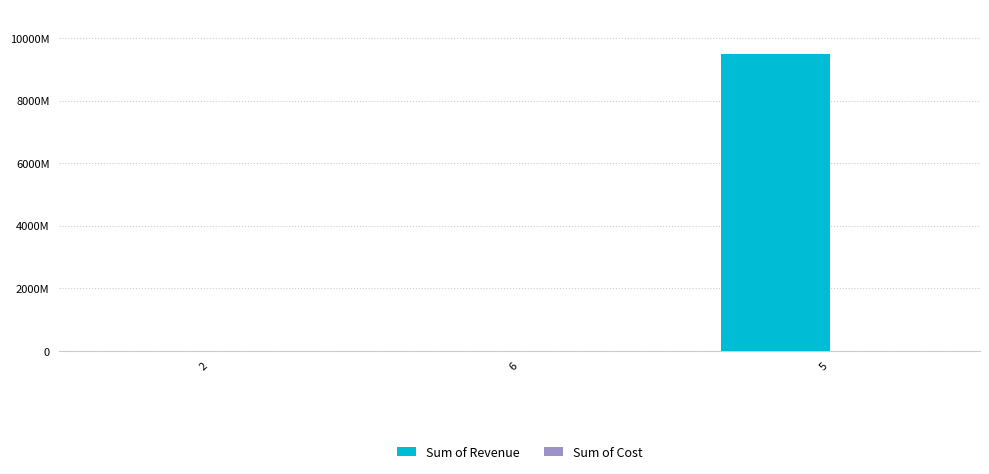

What is the label of the 2nd bar from the left?

6